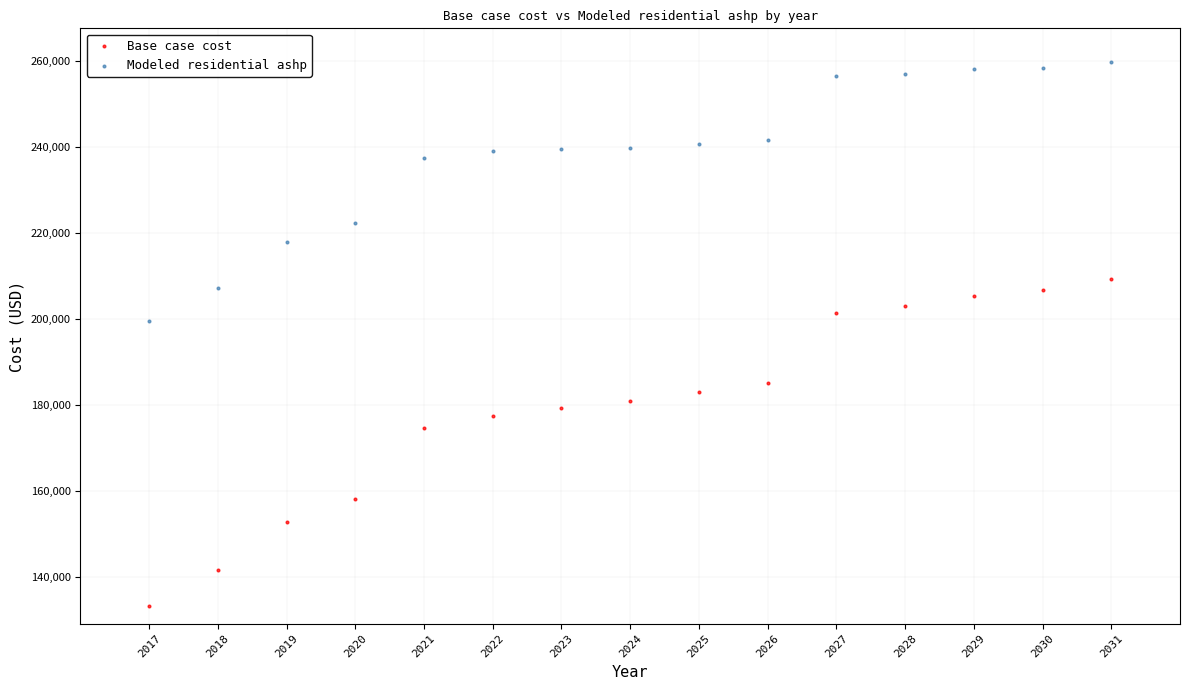

Across all data points, what is the range of X values (max minus min)?

14.0